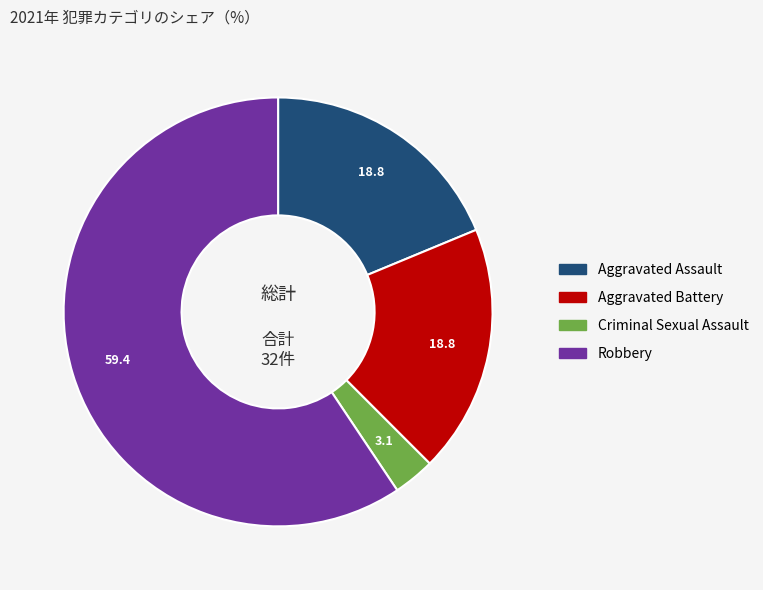

Count the number of slices in the pie.

4